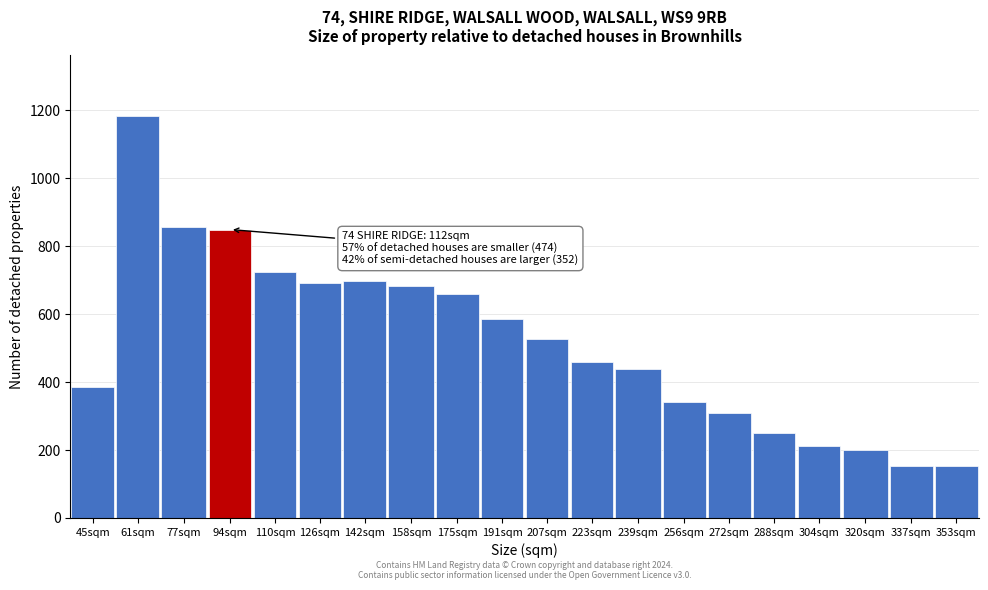

What is the label of the 10th bar from the left?

191sqm